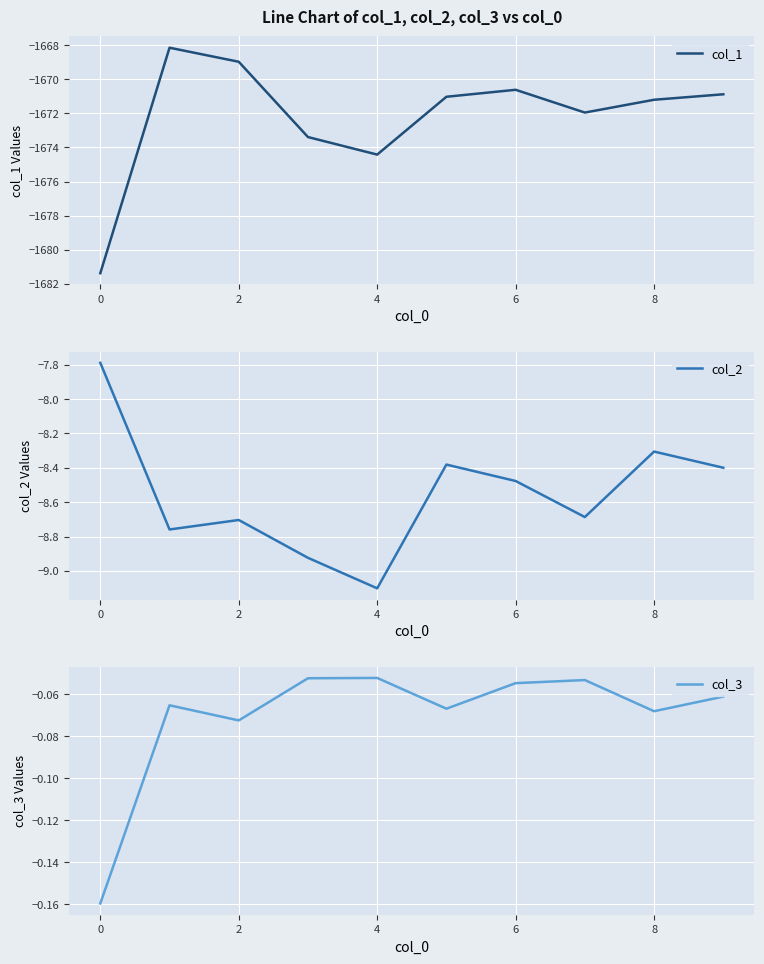

What is the total value across all series at 8?

-1679.5